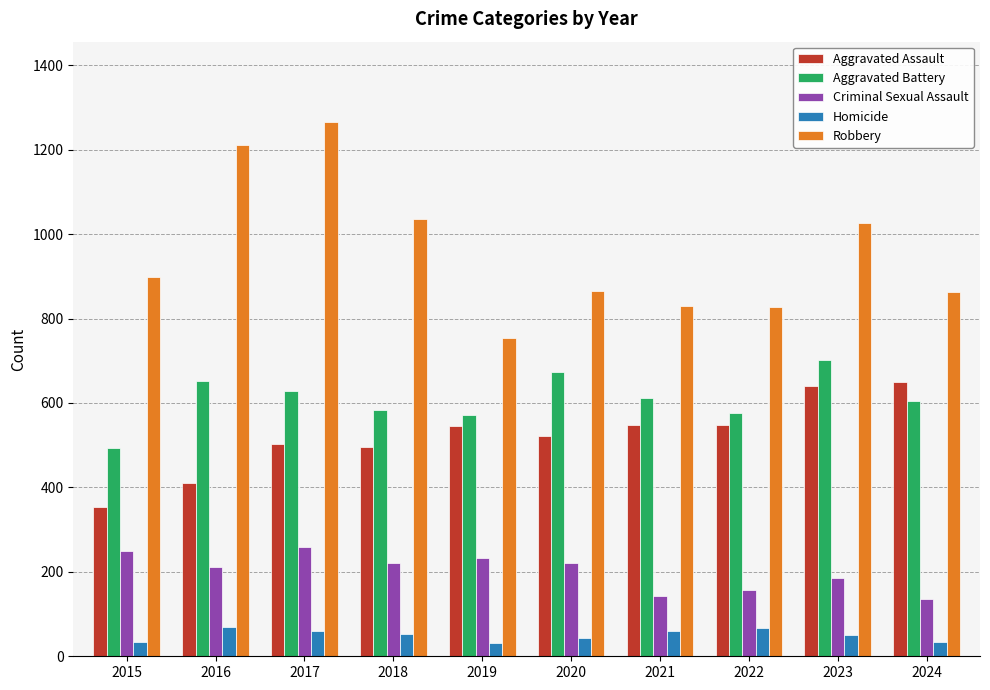

The Aggravated Battery series shows 604 at 2024. True or false?

True